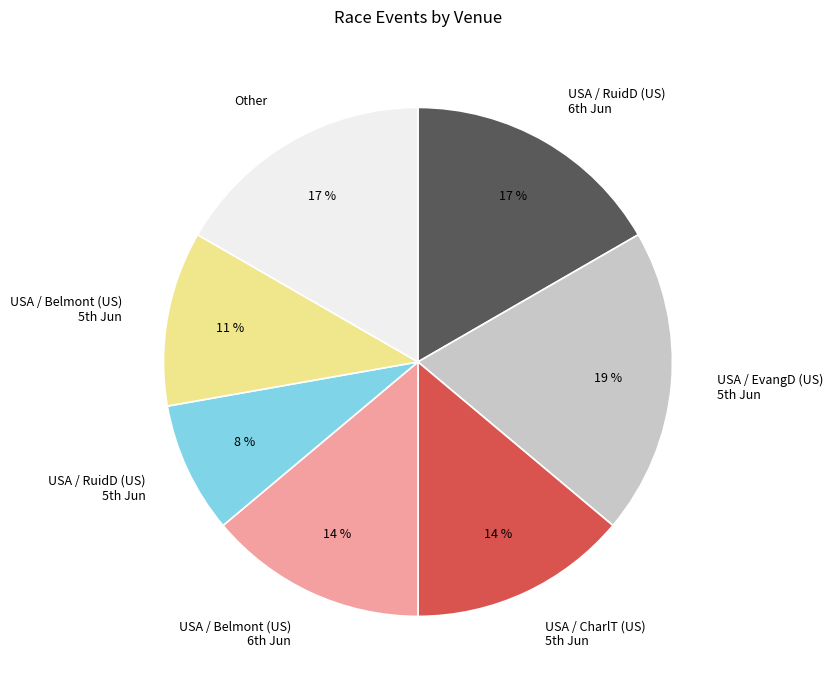

Which category has the biggest portion of the pie?

USA / EvangD (US) 5th Jun